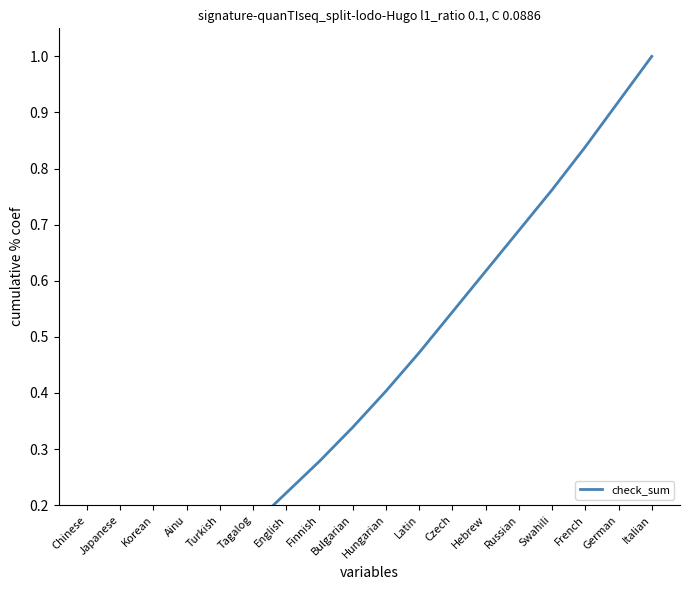

What is the label of the 13th point from the left?

Hebrew